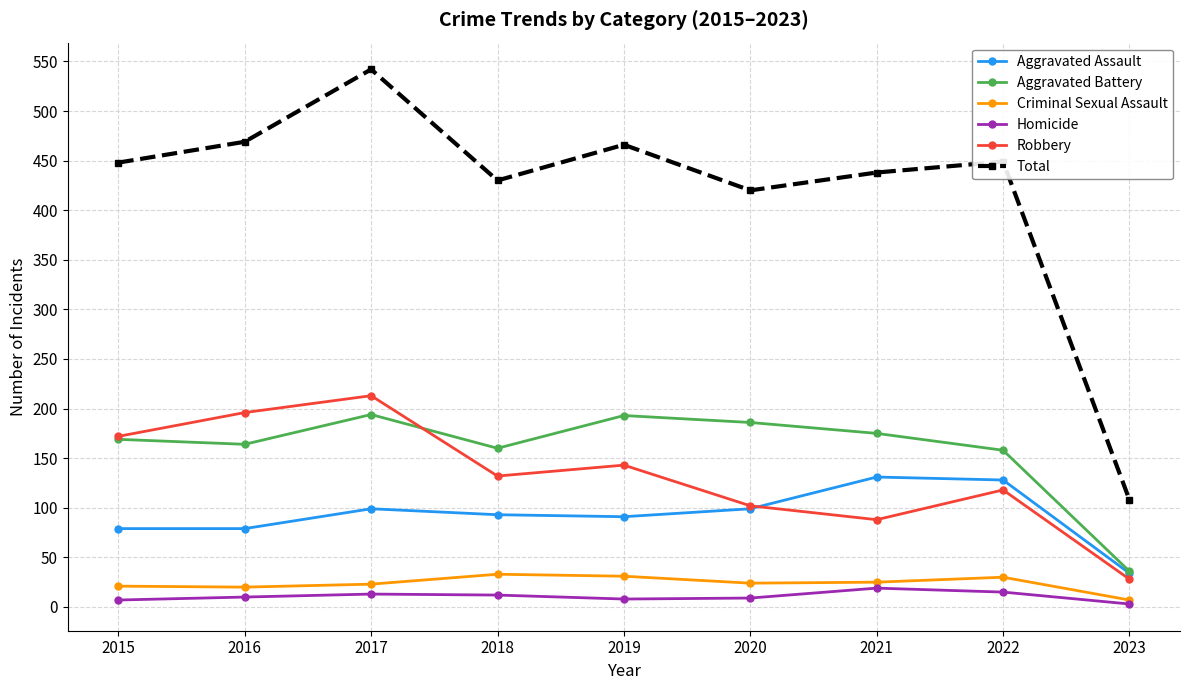

At which category is the sum across all series the highest?

2017